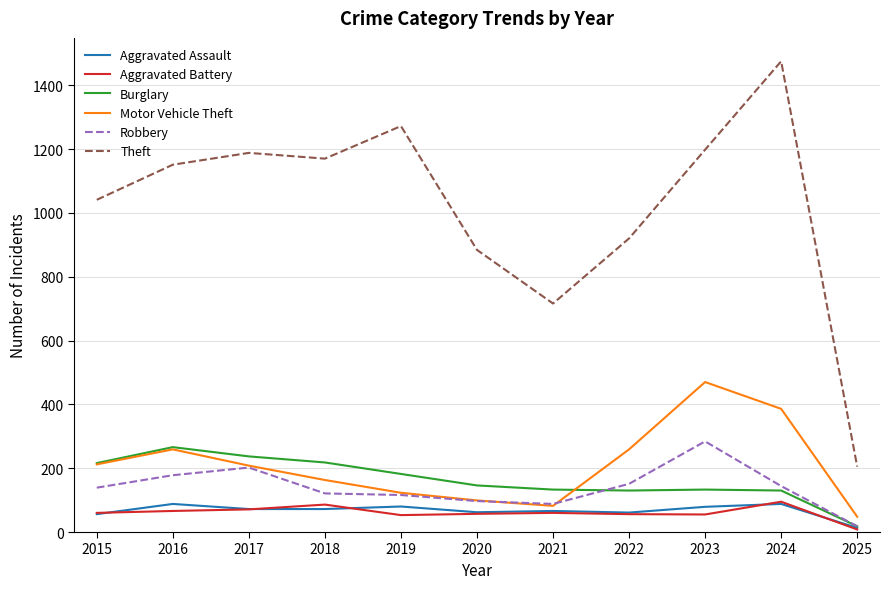

The Motor Vehicle Theft series shows 470 at 2023. True or false?

True